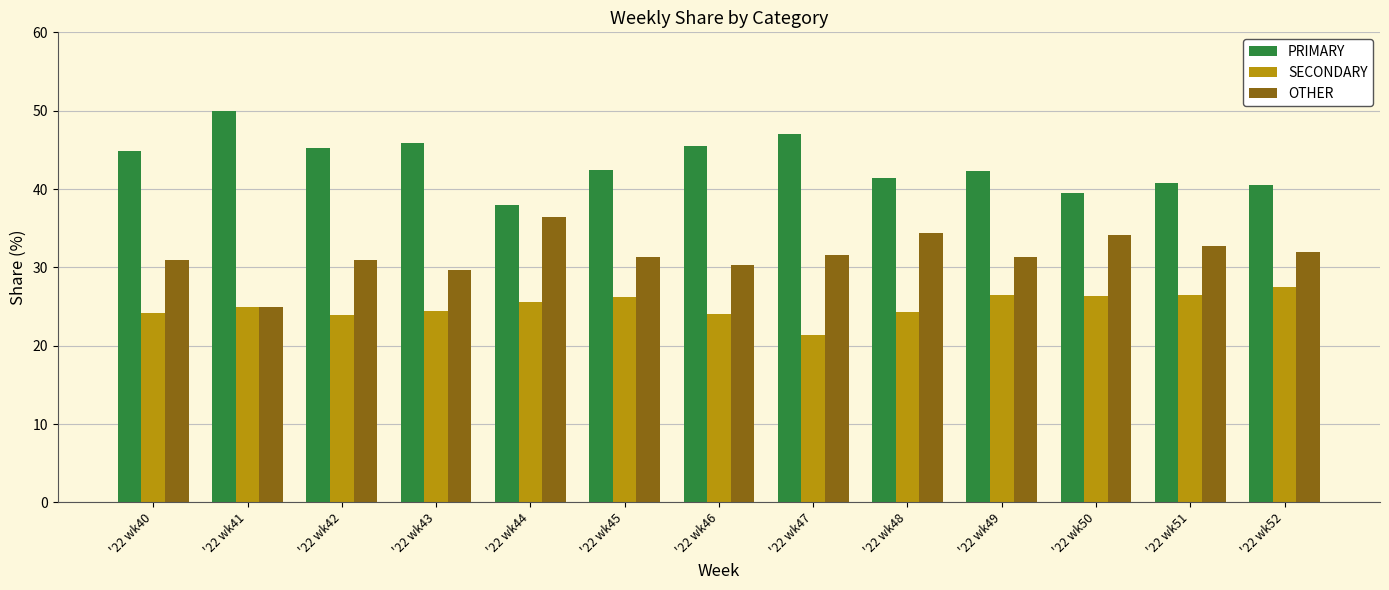

The value of SECONDARY at '22 wk52 is 46.9. True or false?

False